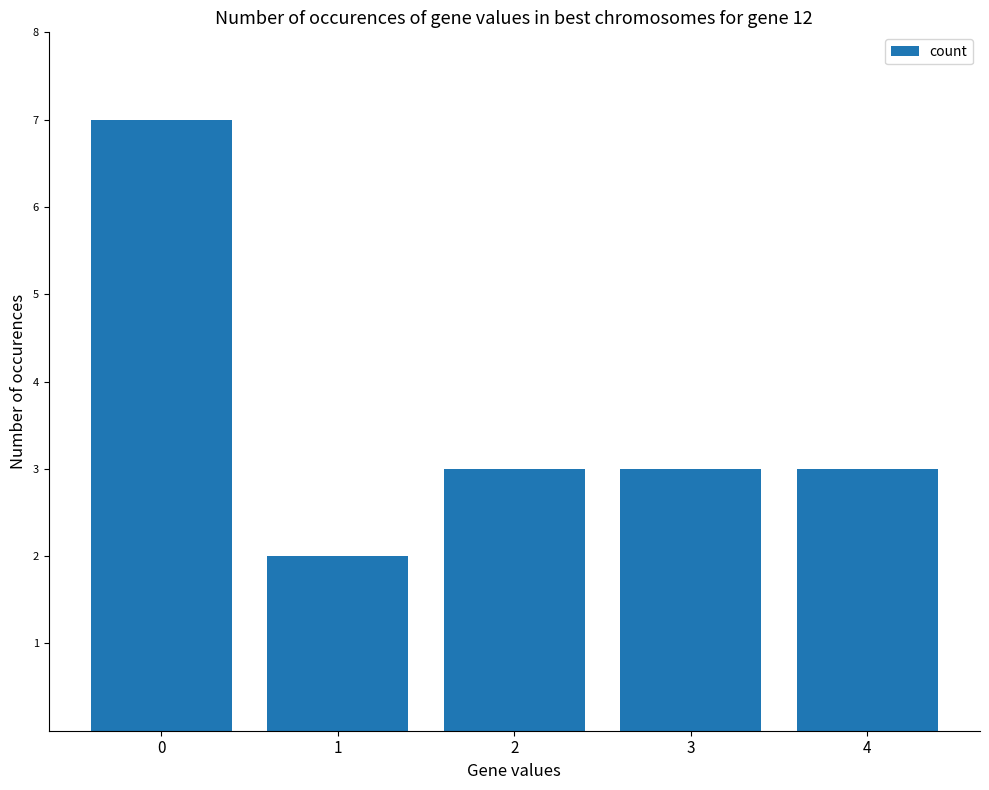

Is it true that the value at 1 is 2?

True